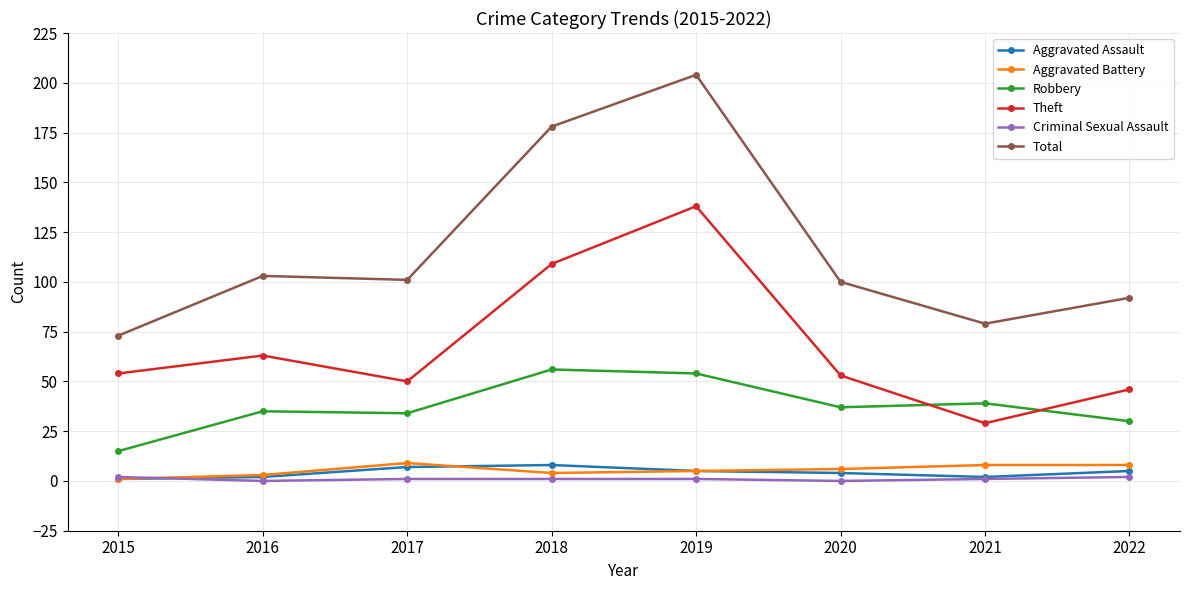

Reading left to right, what are all the values shown in this chart?

Aggravated Assault: 2015=1	2016=2	2017=7	2018=8	2019=5	2020=4	2021=2	2022=5
Aggravated Battery: 2015=1	2016=3	2017=9	2018=4	2019=5	2020=6	2021=8	2022=8
Robbery: 2015=15	2016=35	2017=34	2018=56	2019=54	2020=37	2021=39	2022=30
Theft: 2015=54	2016=63	2017=50	2018=109	2019=138	2020=53	2021=29	2022=46
Criminal Sexual Assault: 2015=2	2016=0	2017=1	2018=1	2019=1	2020=0	2021=1	2022=2
Total: 2015=73	2016=103	2017=101	2018=178	2019=204	2020=100	2021=79	2022=92